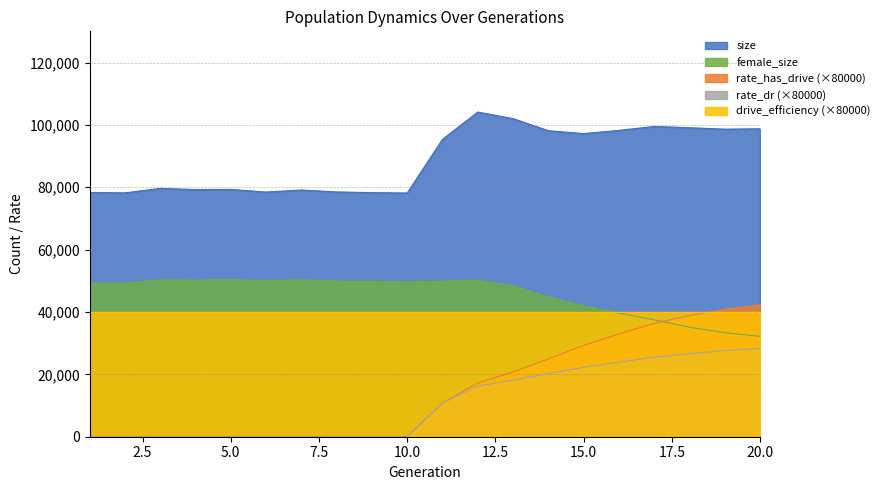

Which series has the largest total across all categories?

size